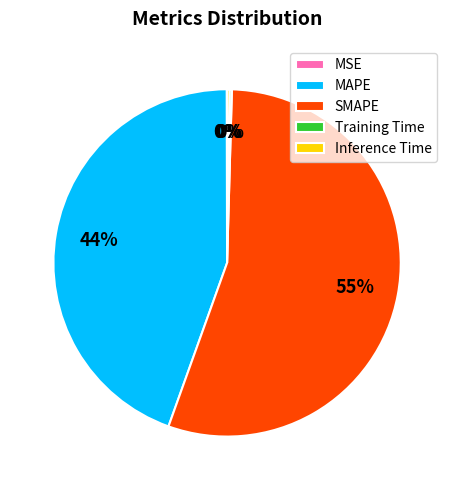

To the nearest percent, what is the average slice percentage?

20%